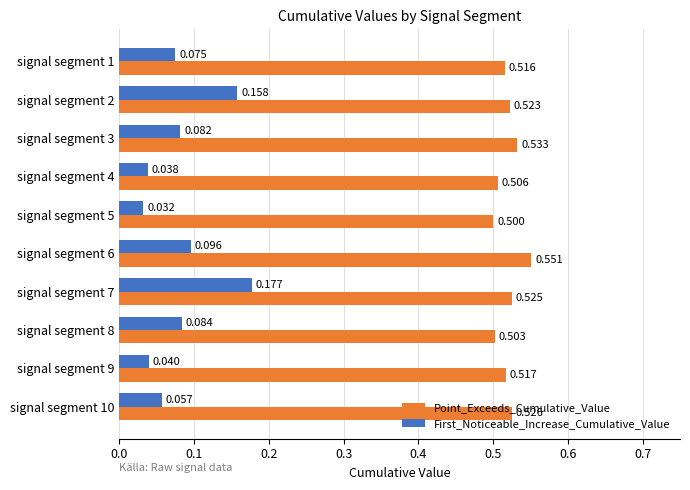

At which label does Point_Exceeds_Cumulative_Value reach its minimum?

signal segment 5